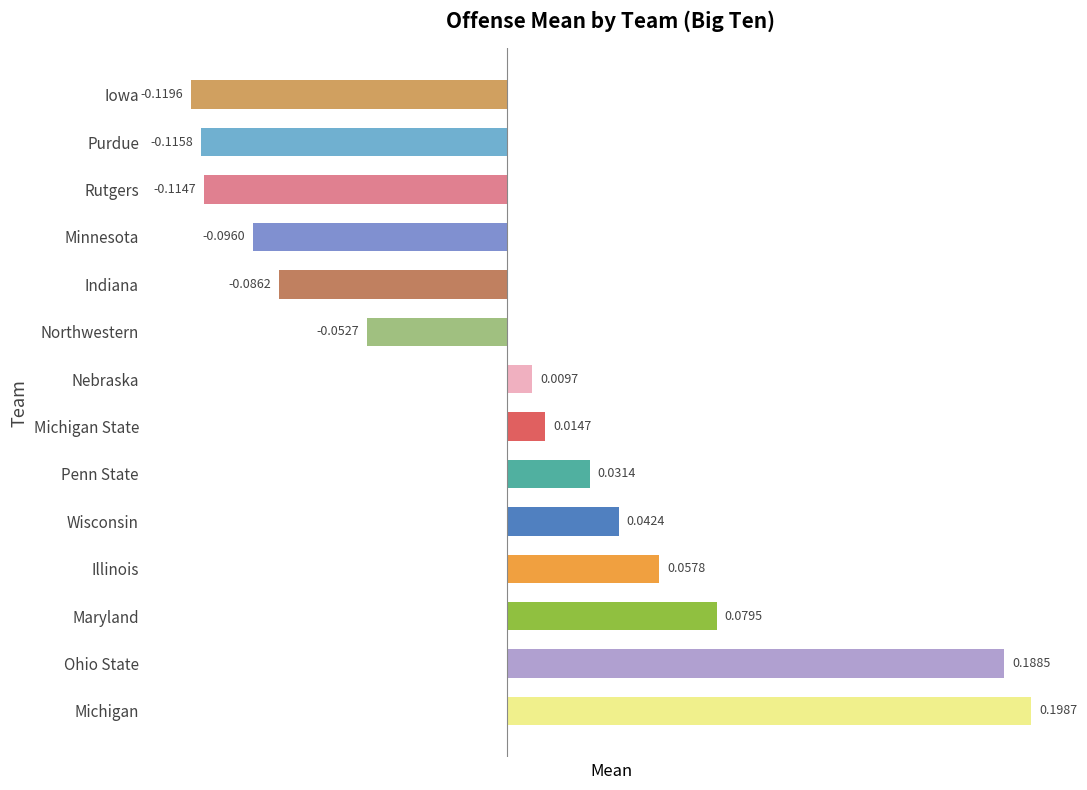

Between Indiana and Michigan State, which is larger?

Michigan State